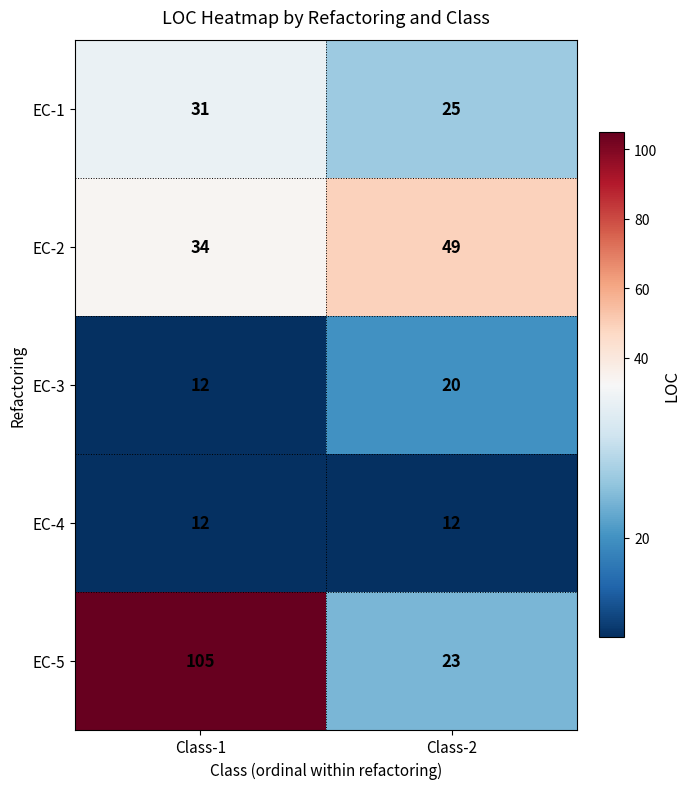

Which series has the largest total across all categories?

EC-5